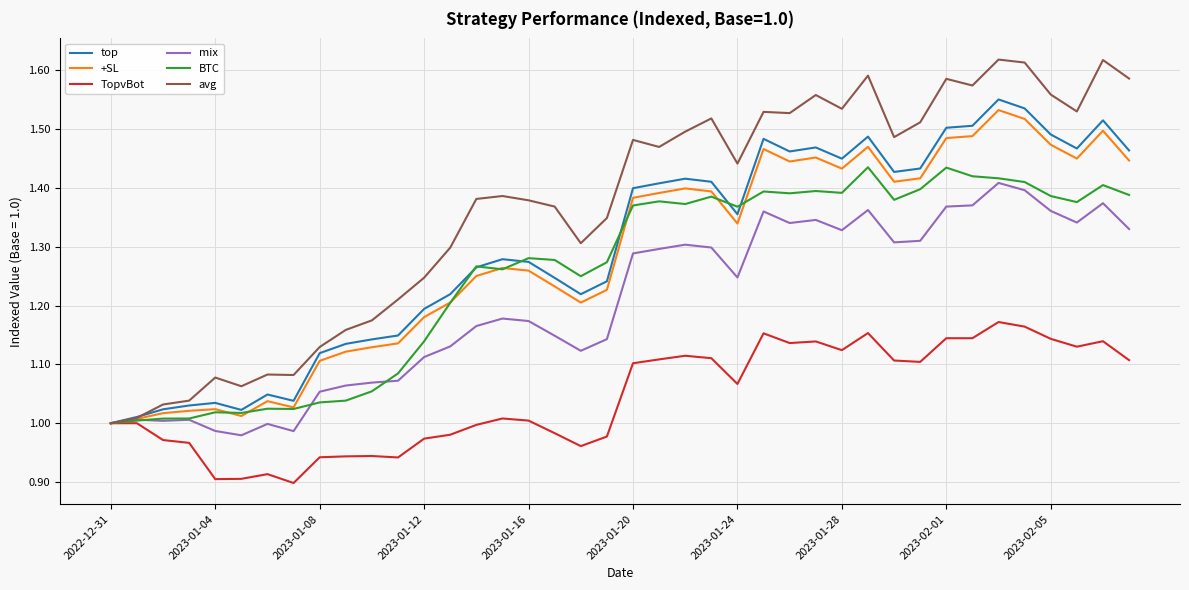

Which series has the largest total across all categories?

avg